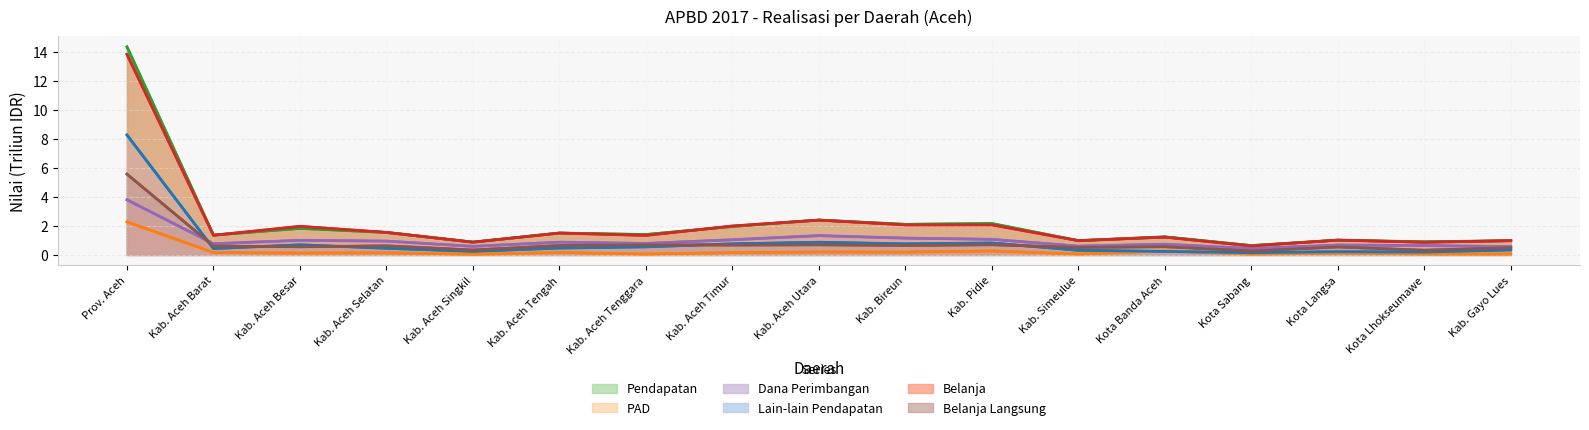

What is the minimum value for Belanja?

0.6